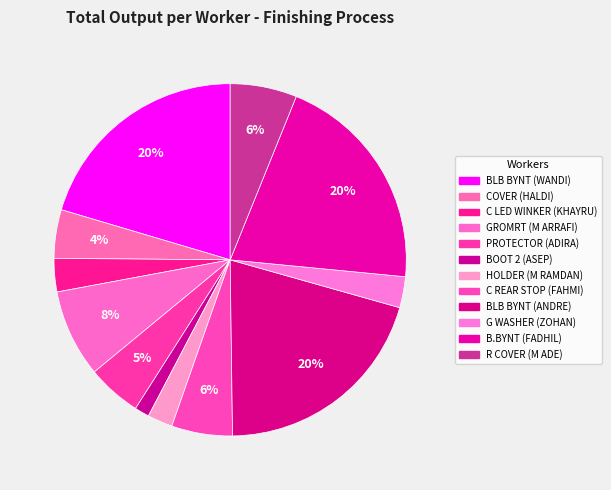

To the nearest percent, what is the difference between the largest and smallest slice percentages?

19%